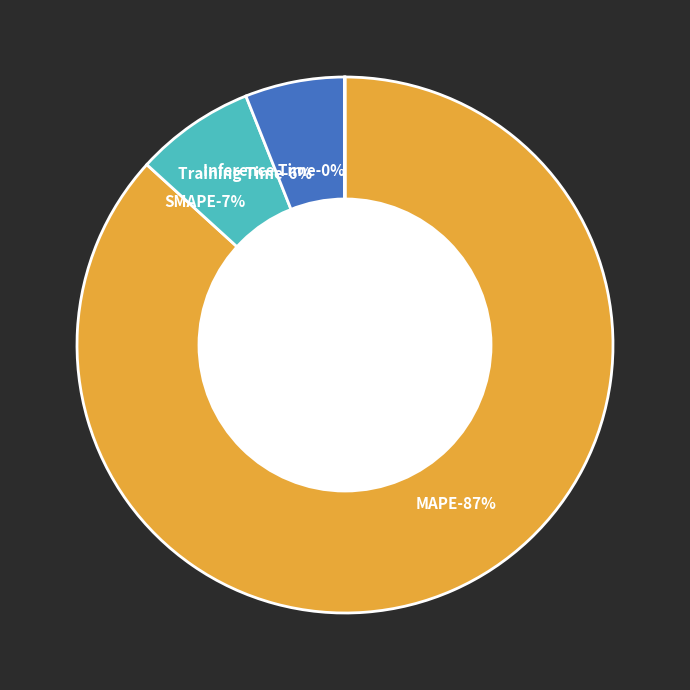

Rank the categories by value from lowest to highest.

Inference Time, Training Time, SMAPE, MAPE